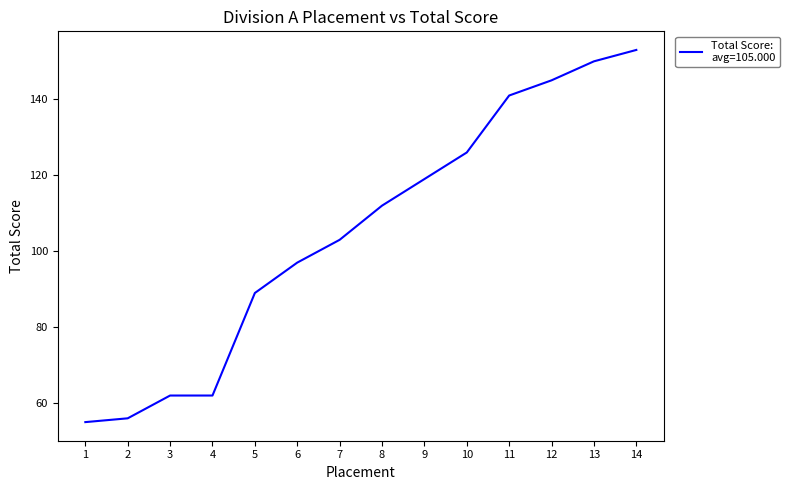

Reading left to right, extract all data points from this chart.

55	56	62	62	89	97	103	112	119	126	141	145	150	153